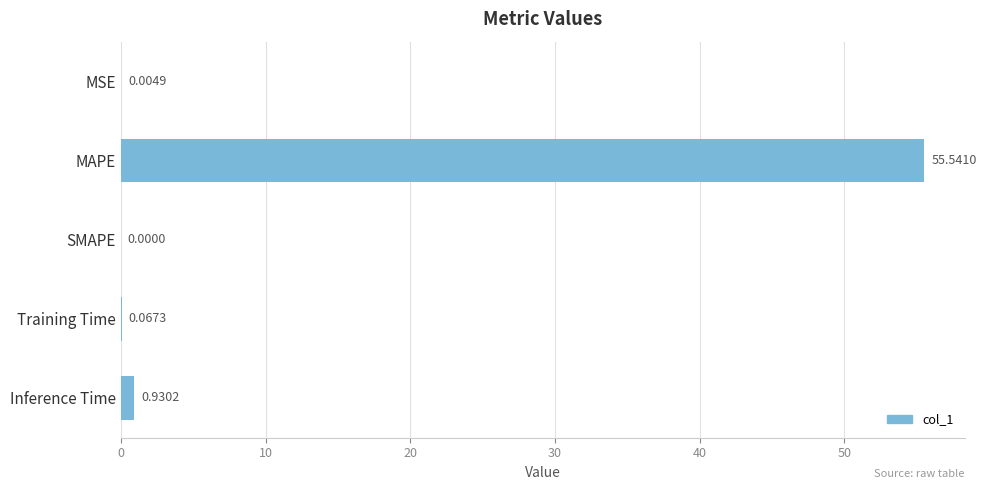

At which category does the chart reach its peak across all series?

MAPE